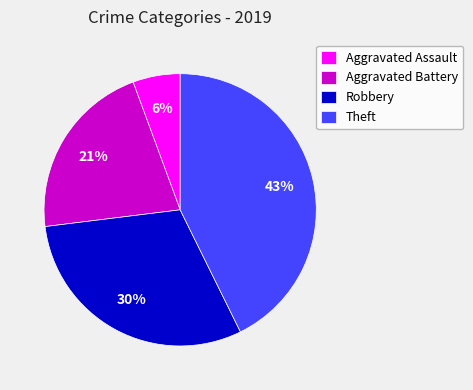

How many slices are in this pie chart?

4